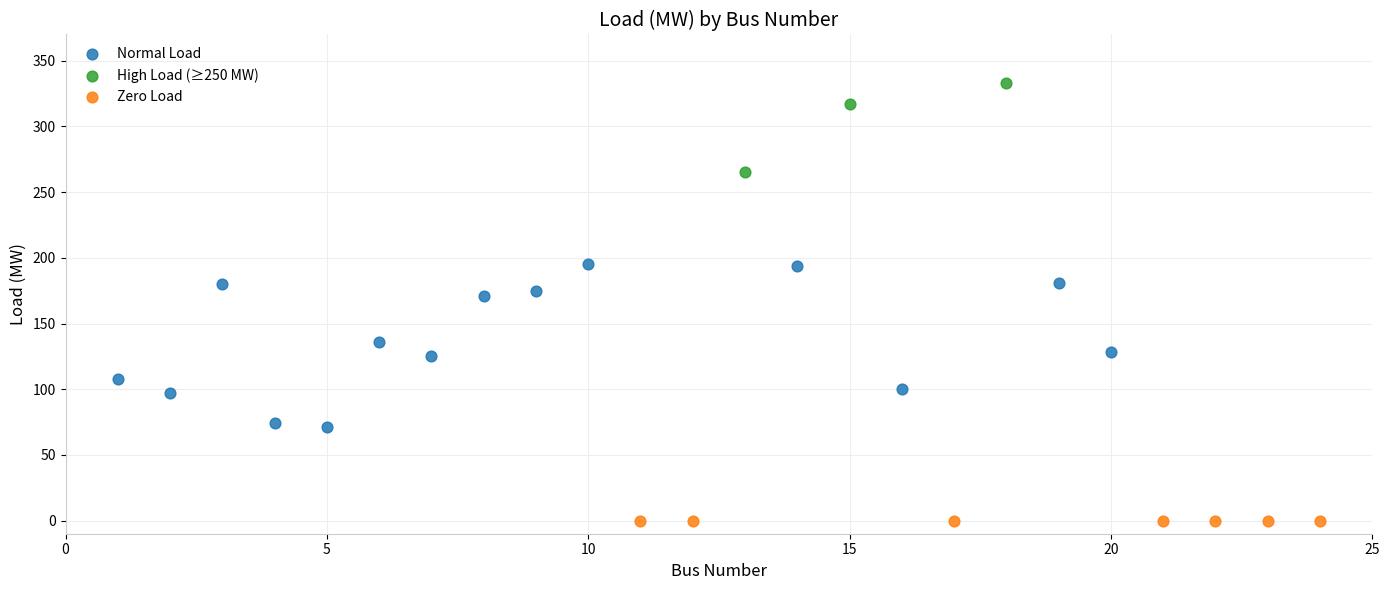

Which series reaches the maximum Y coordinate?

High Load (≥250 MW)